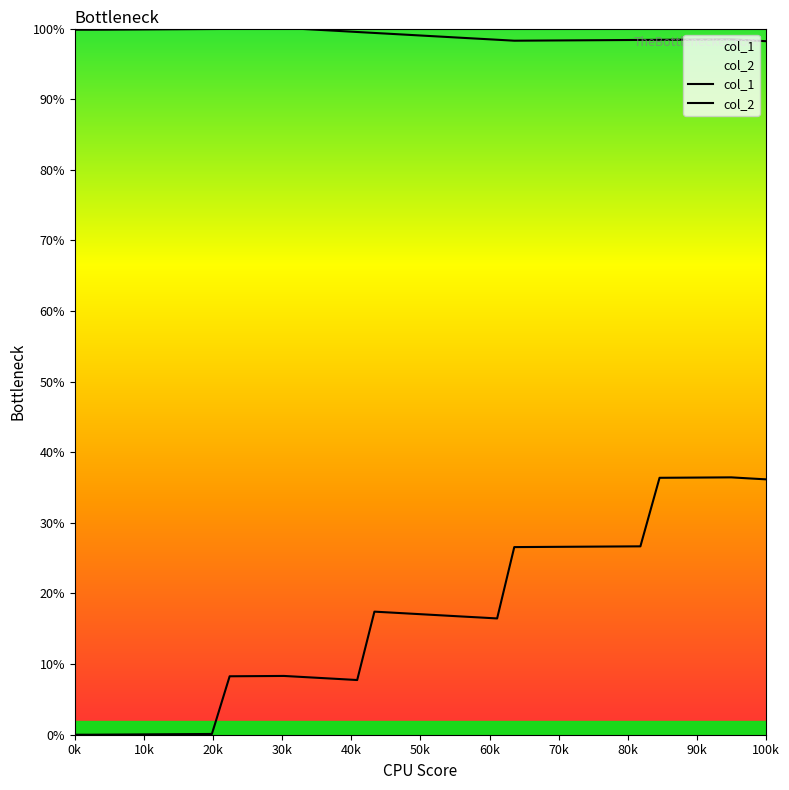

At how many categories does at least one series exceed 77?

40